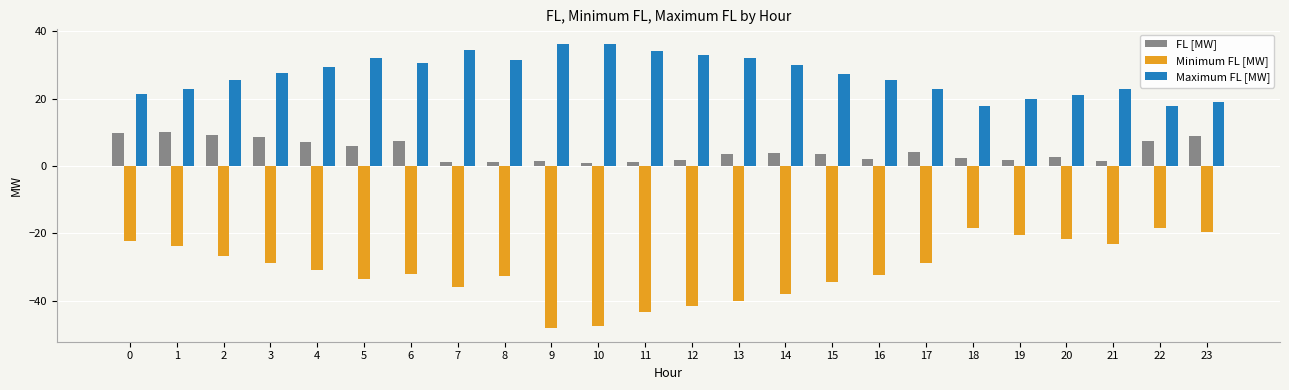

The value of Maximum FL [MW] at 15 is 40.4. True or false?

False